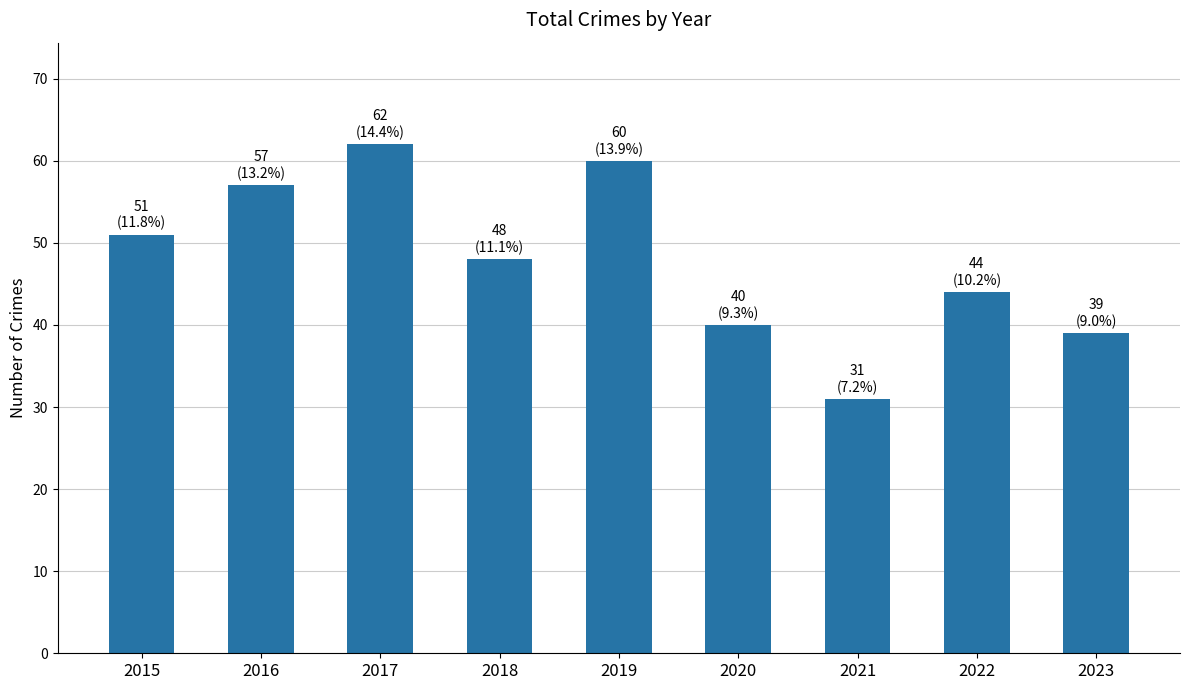

What is the difference between the maximum and second lowest values?

23